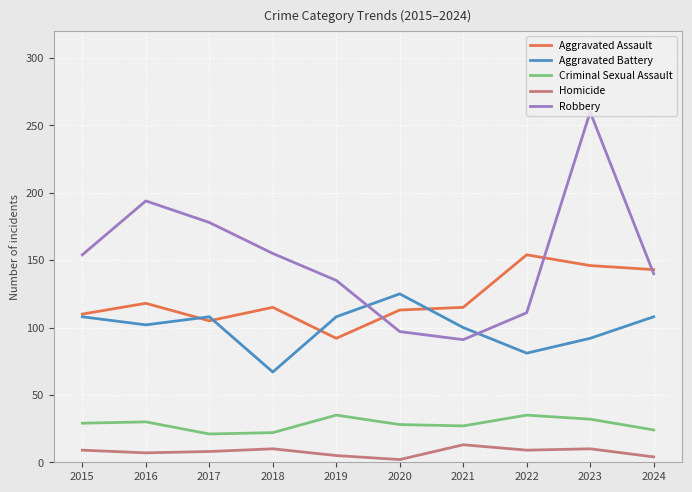

Read the Aggravated Battery value at 2019.

108